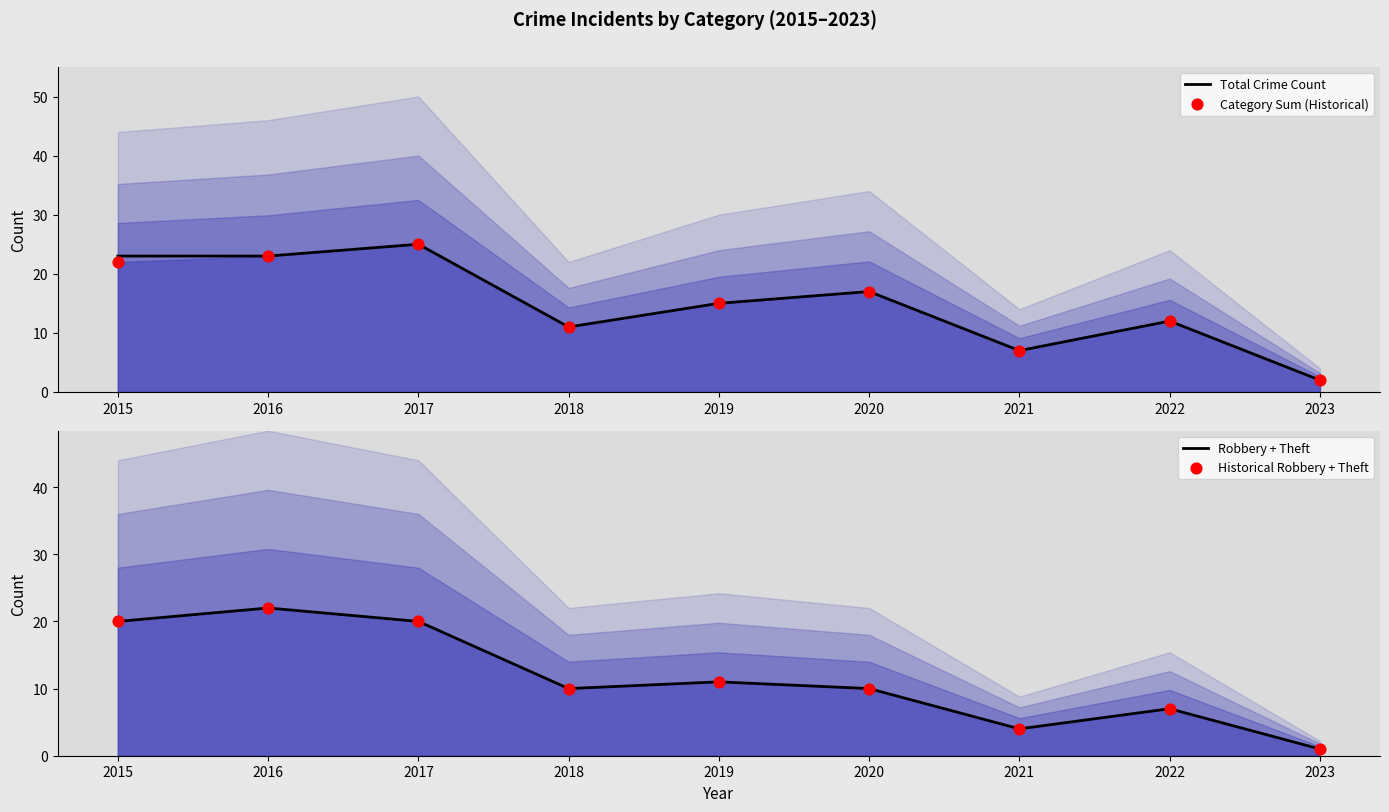

At how many categories does at least one series exceed 7?

7